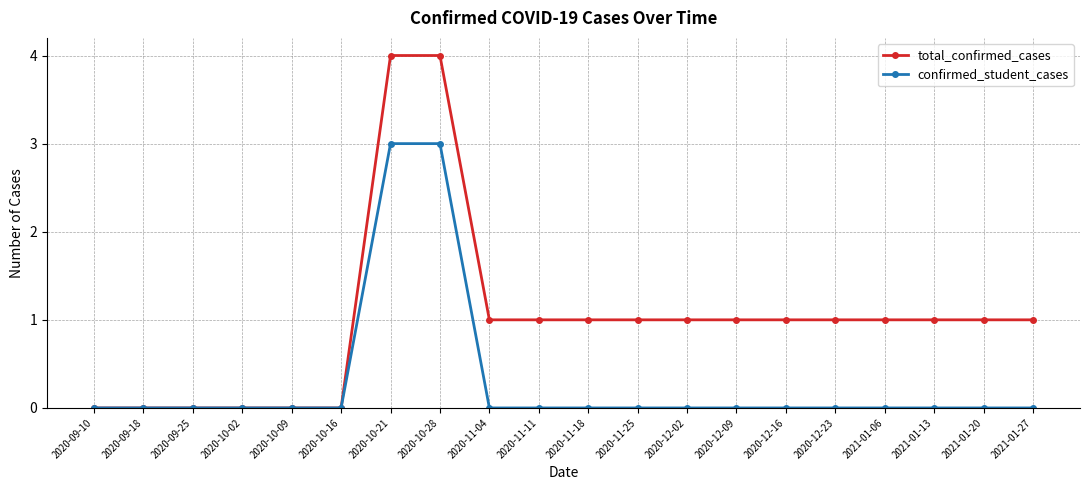

The total_confirmed_cases series shows -1 at 2020-09-25. True or false?

False